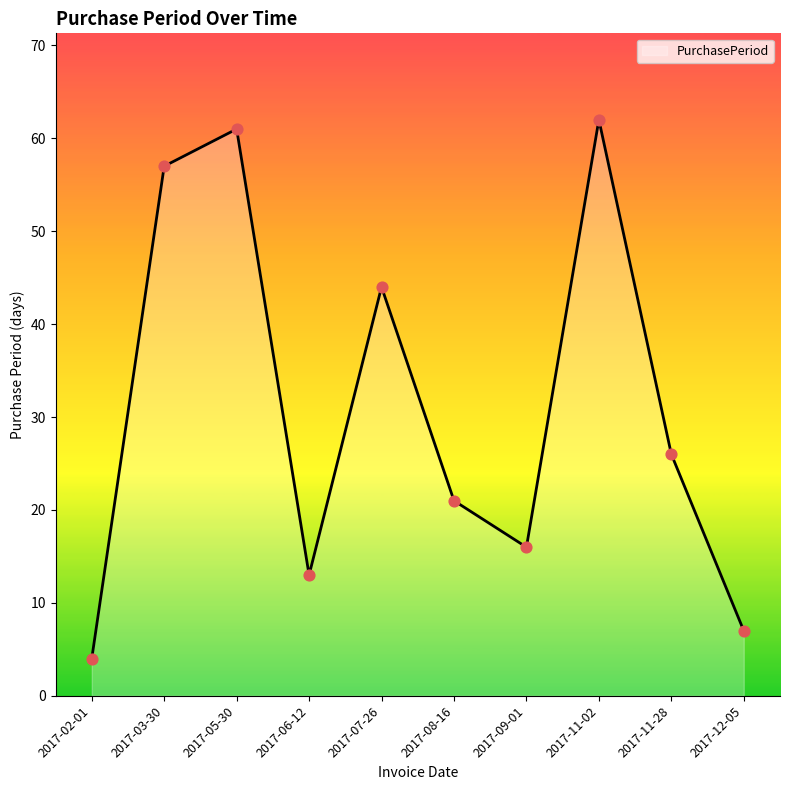

What is the ratio of the value at 2017-11-02 to the value at 2017-11-28?

2.4